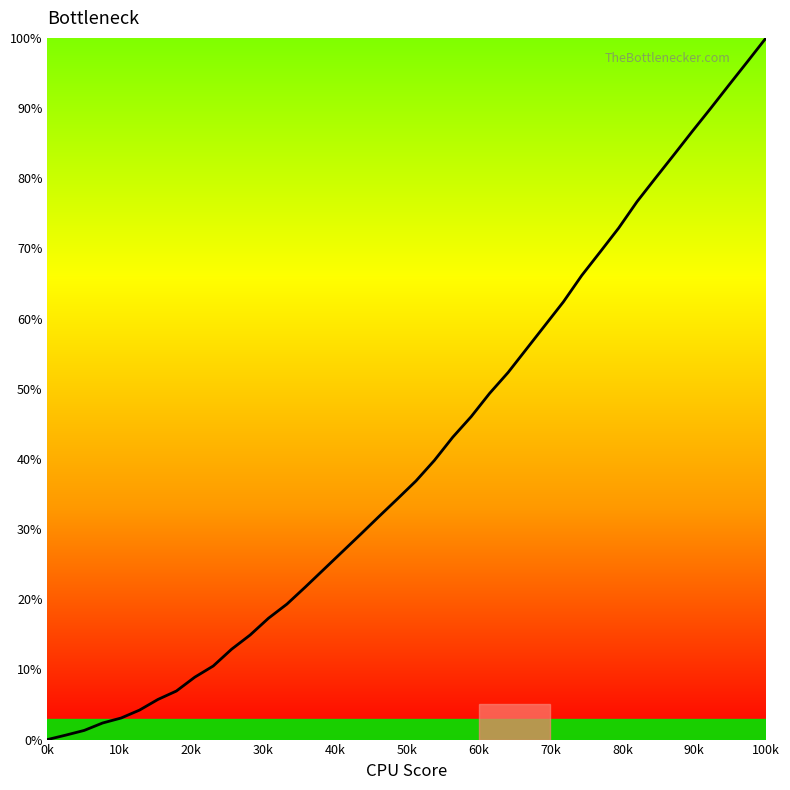

What is the greatest value displayed?

100.0